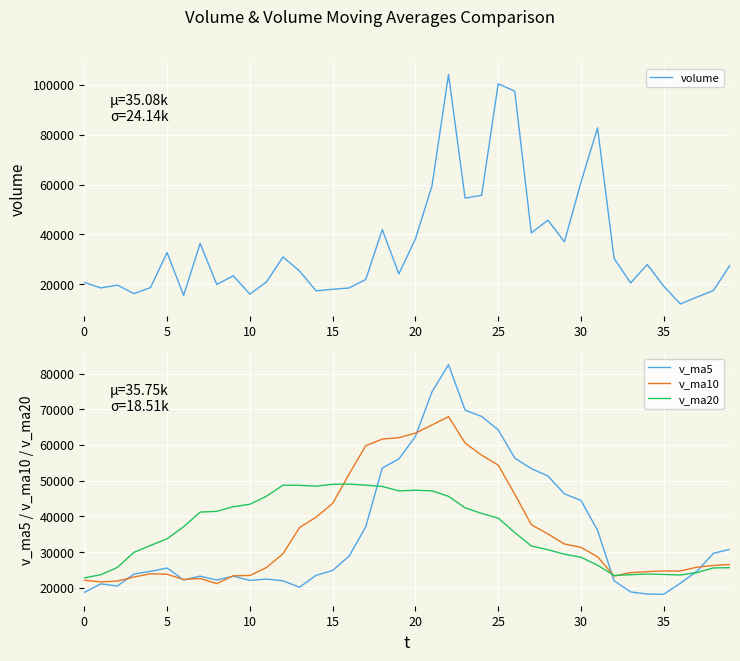

What is the total value across all series at 13?

131100.2